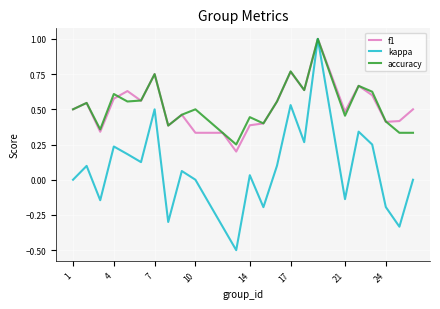

Which series has the largest range (max minus min)?

kappa